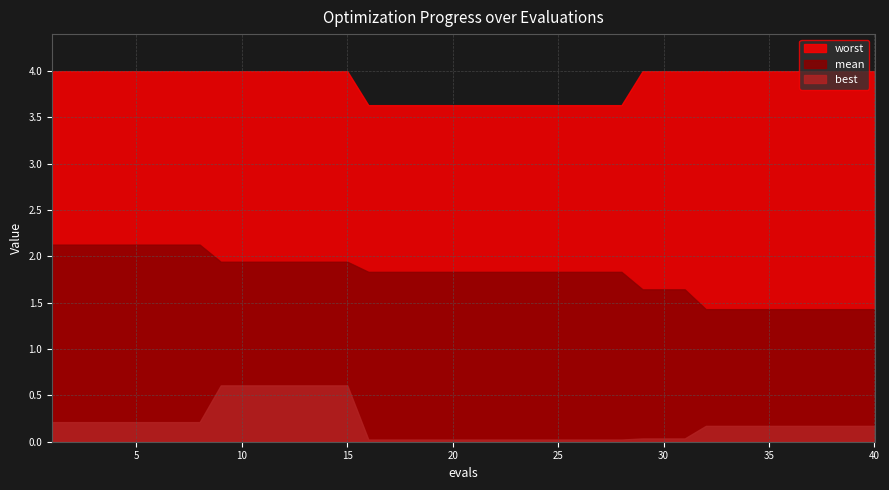

True or false: worst has more than 2 interior local peaks.

False